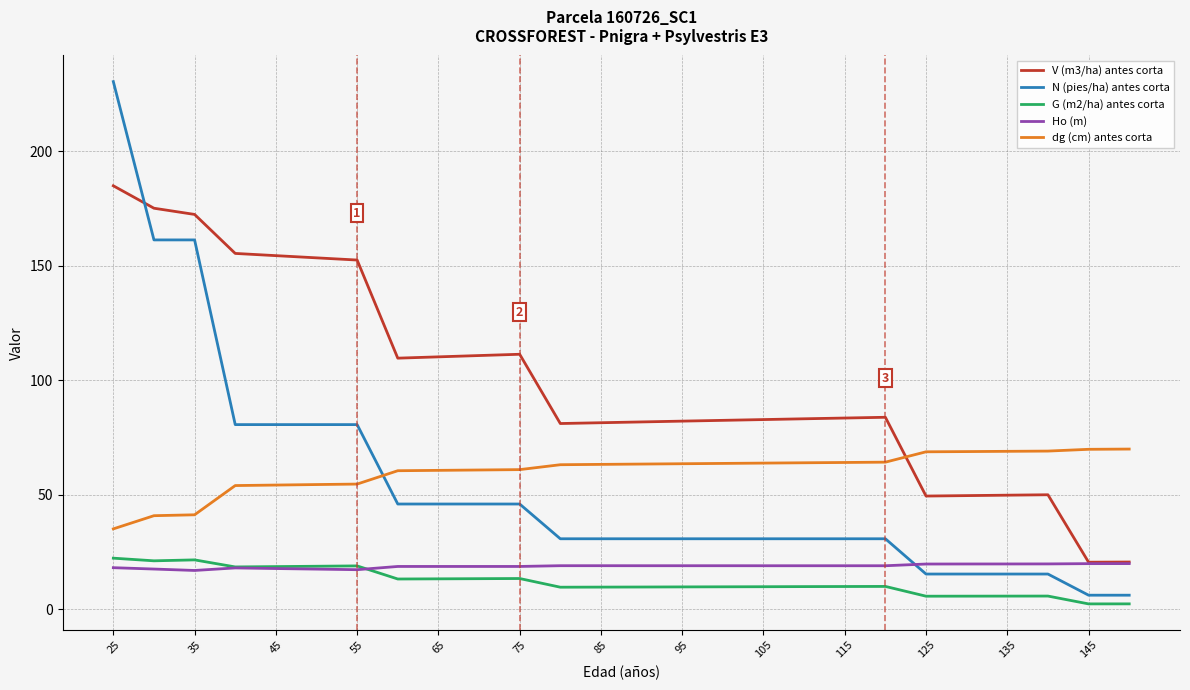

Which series has the largest total across all categories?

V (m3/ha) antes corta